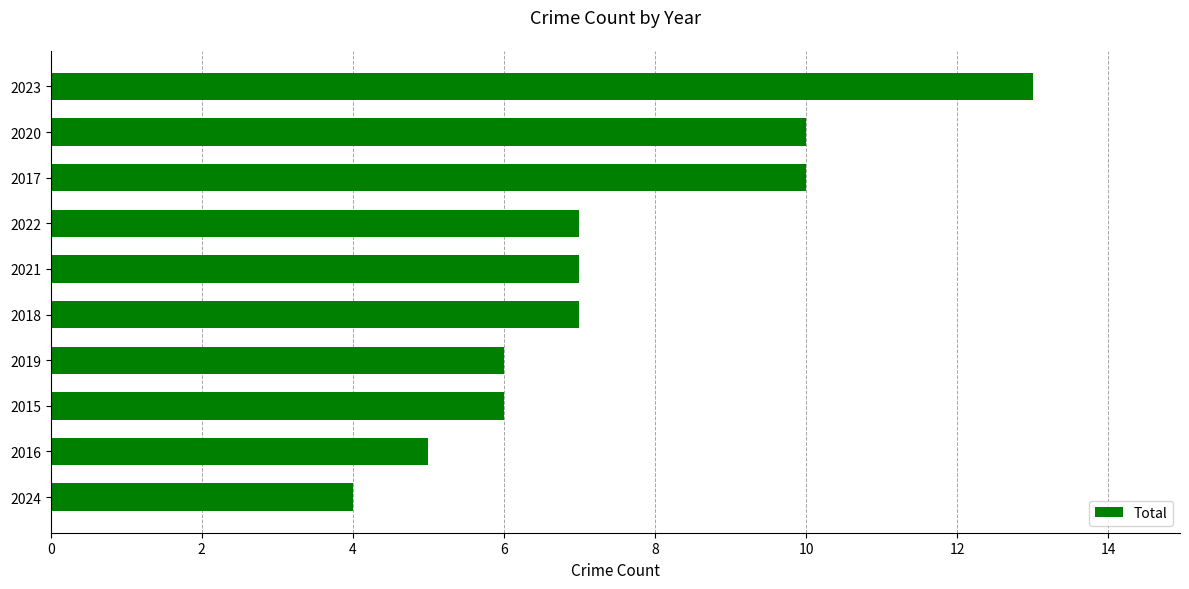

Which has a higher value, 2022 or 2019?

2022